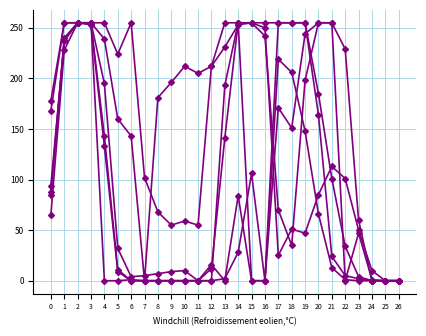

Count the number of data series in this chart.

6